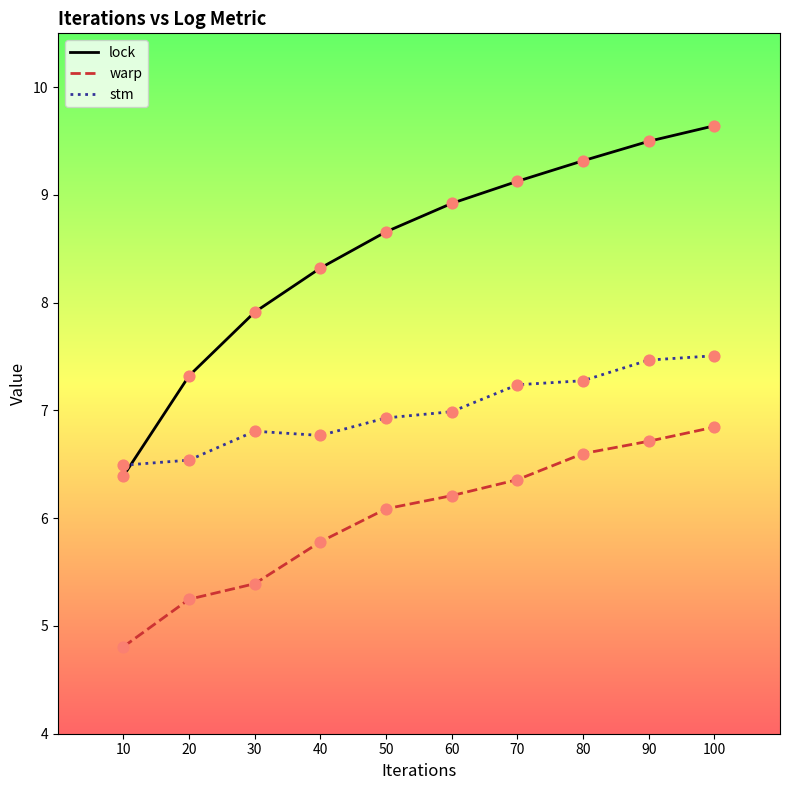

Is the value of lock at 100 greater than the value of warp at 80?

Yes